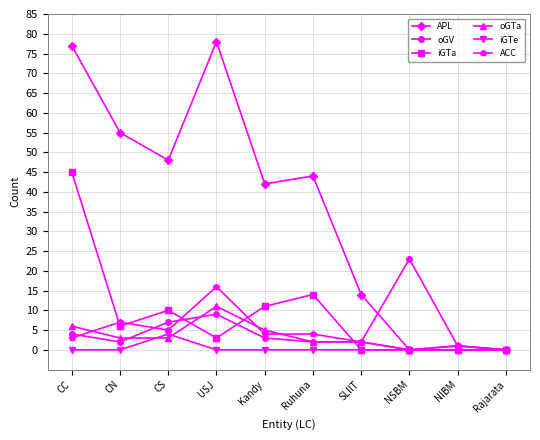

What position from the right is USJ?

7